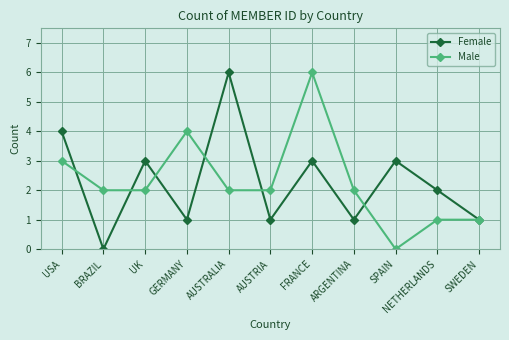

Count the number of categories in the chart.

11